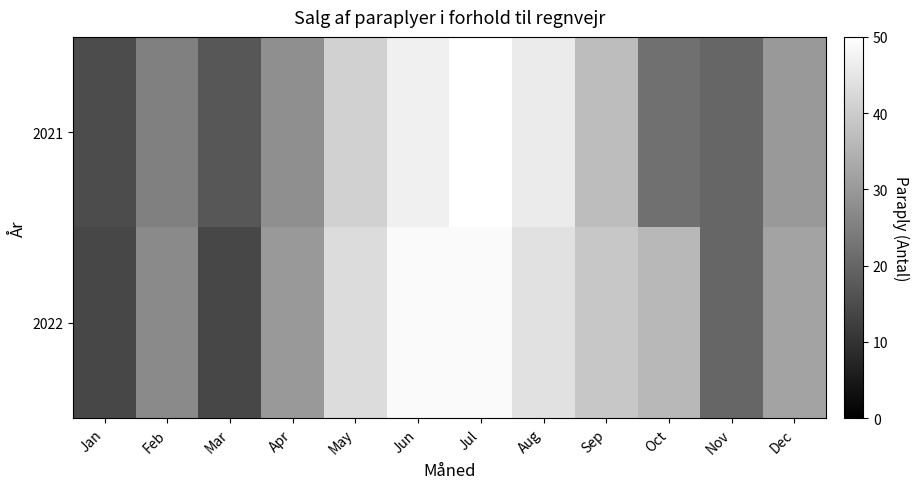

Which label corresponds to the largest value in the chart?

Jul